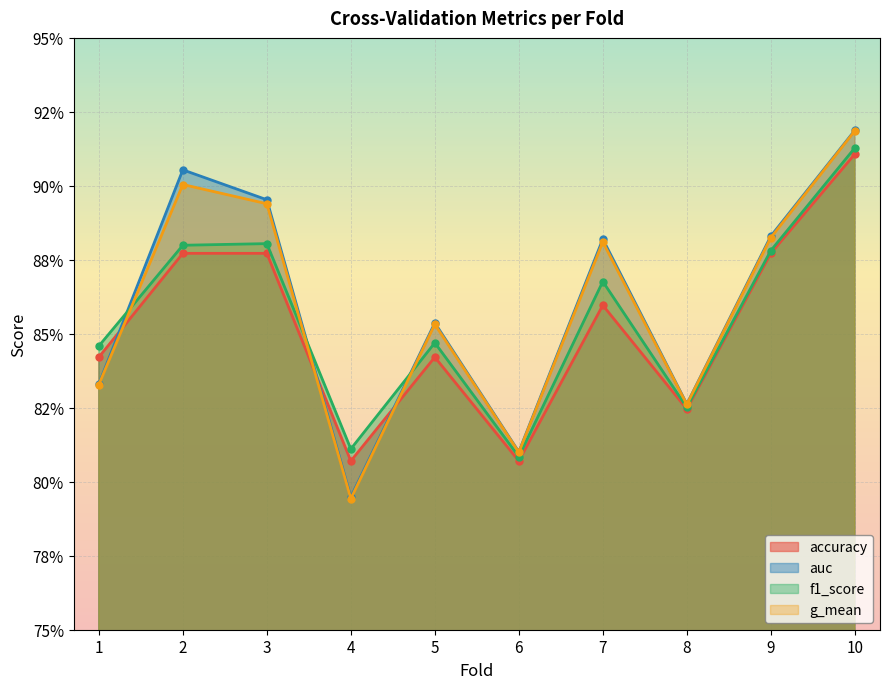

What is the value of the accuracy point at the 9th from the left?

0.9